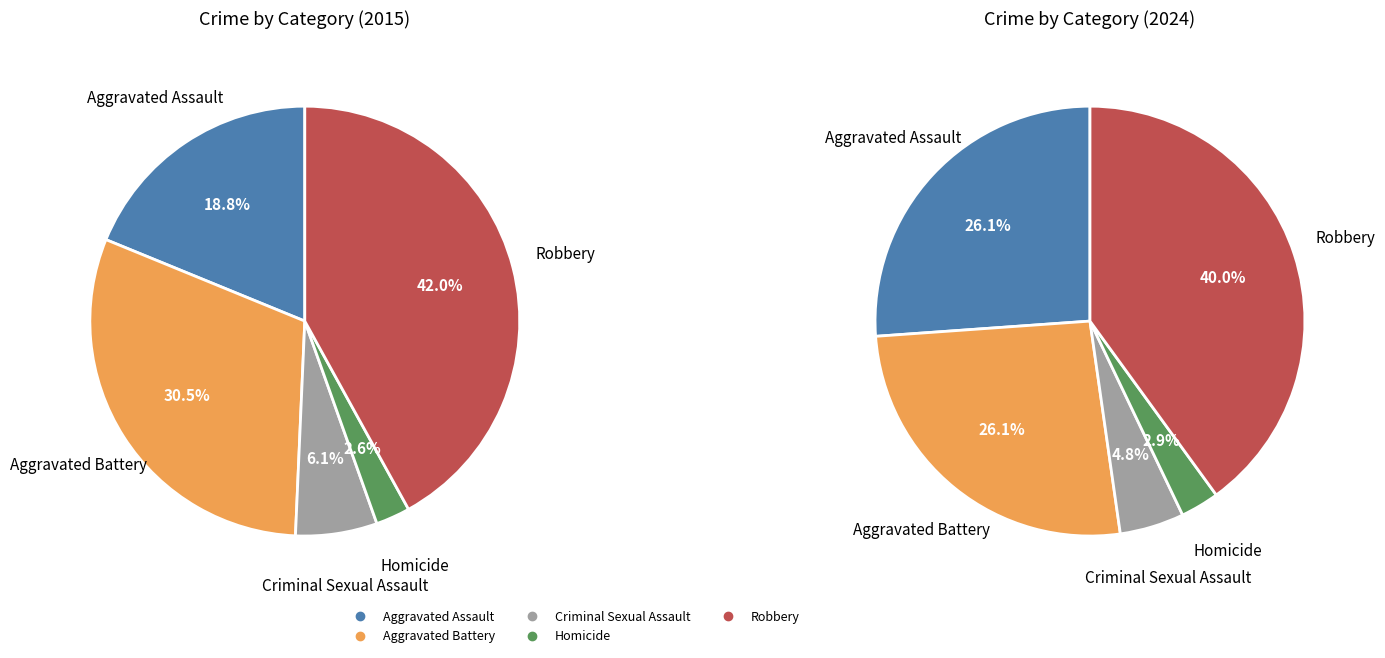

Does 4 account for over 50% of the chart?

No